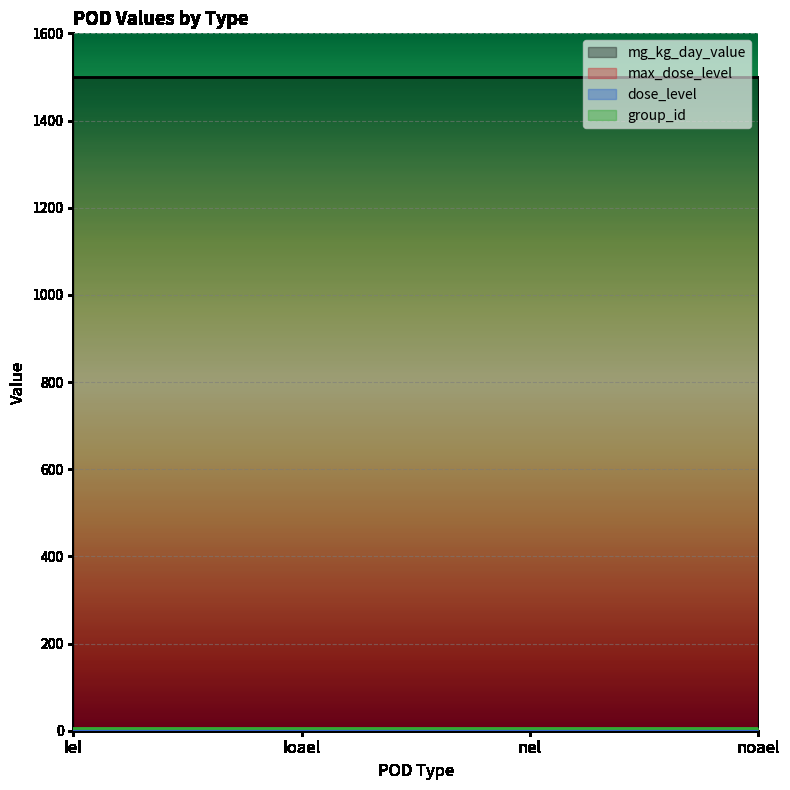

What is the lowest value of the dose_level series?

1